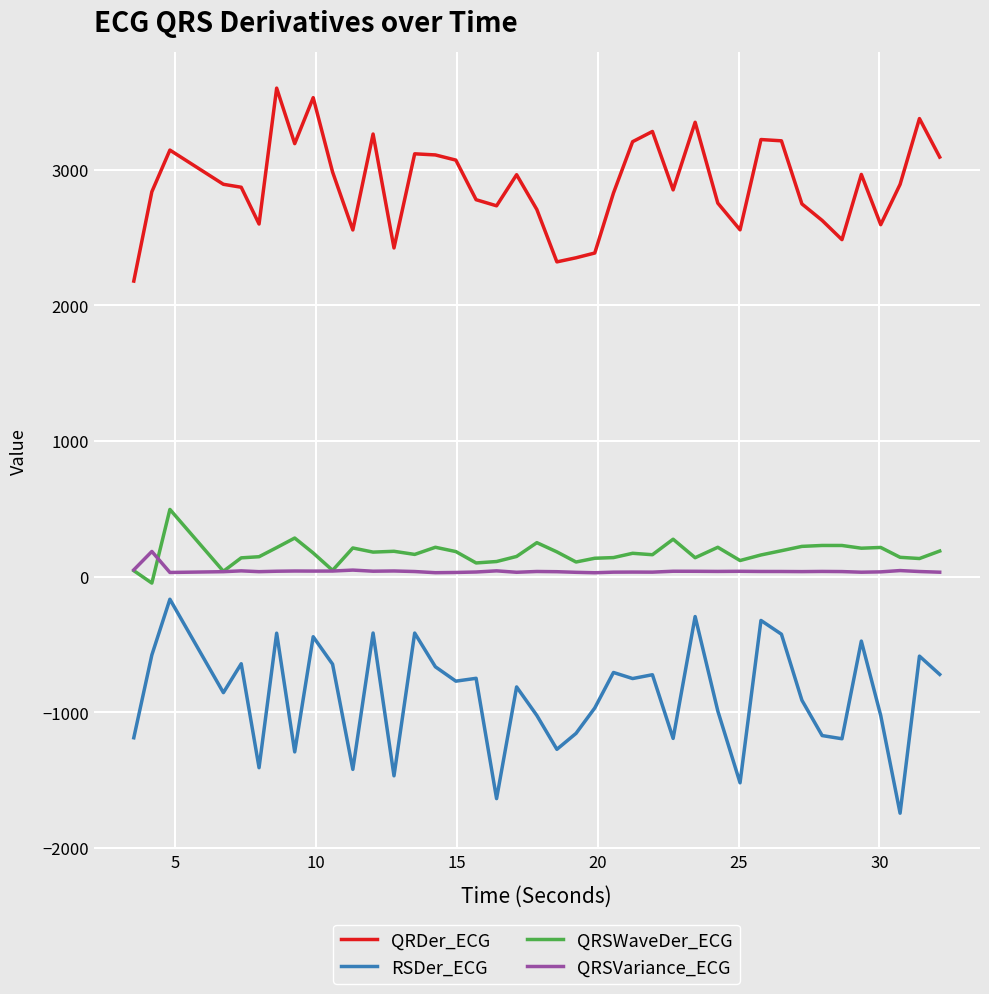

List the series in order of their peak value, lowest first.

RSDer_ECG, QRSVariance_ECG, QRSWaveDer_ECG, QRDer_ECG